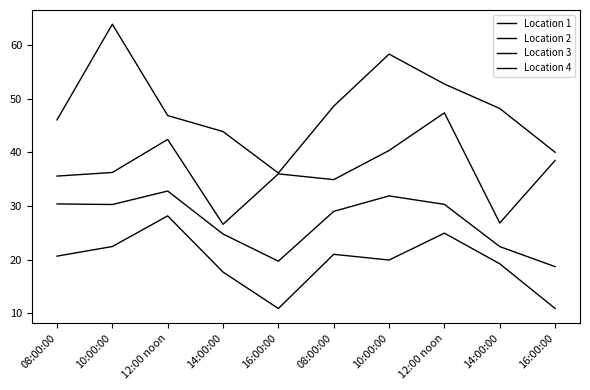

Between 14:00:00 and 10:00:00, which is larger?

10:00:00